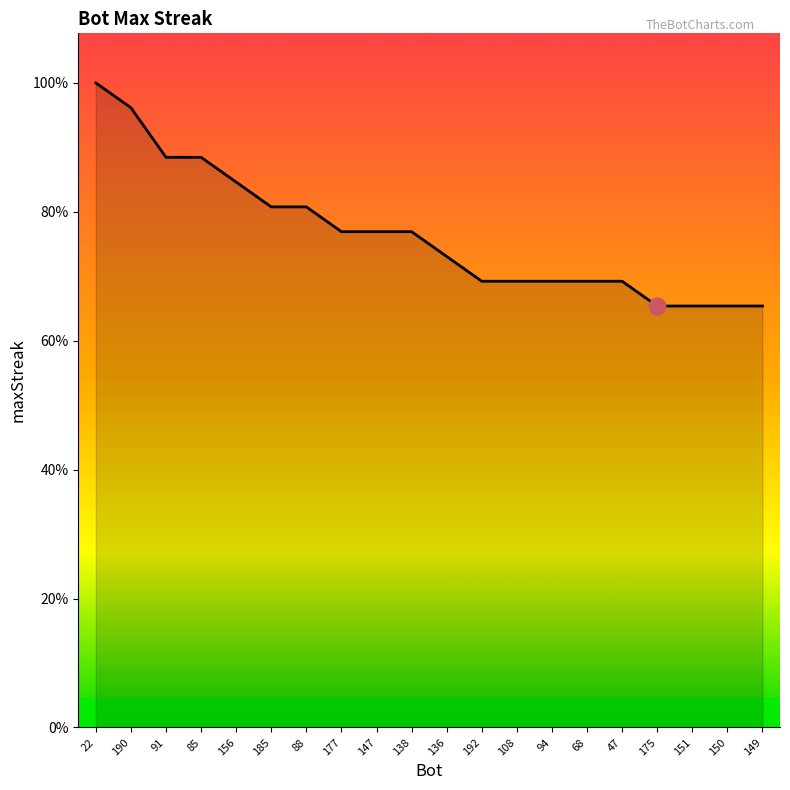

What is the label of the 13th point from the right?

177